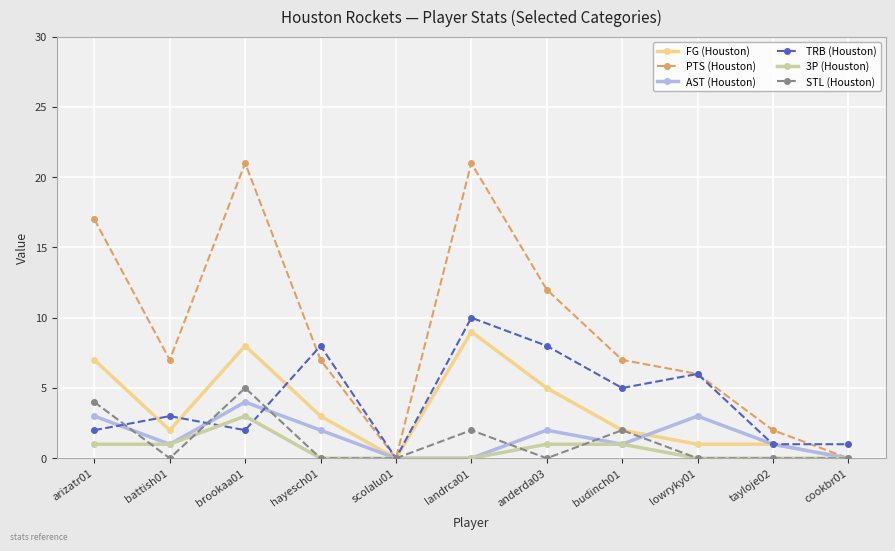

At which category does AST (Houston) reach its first local valley?

battish01